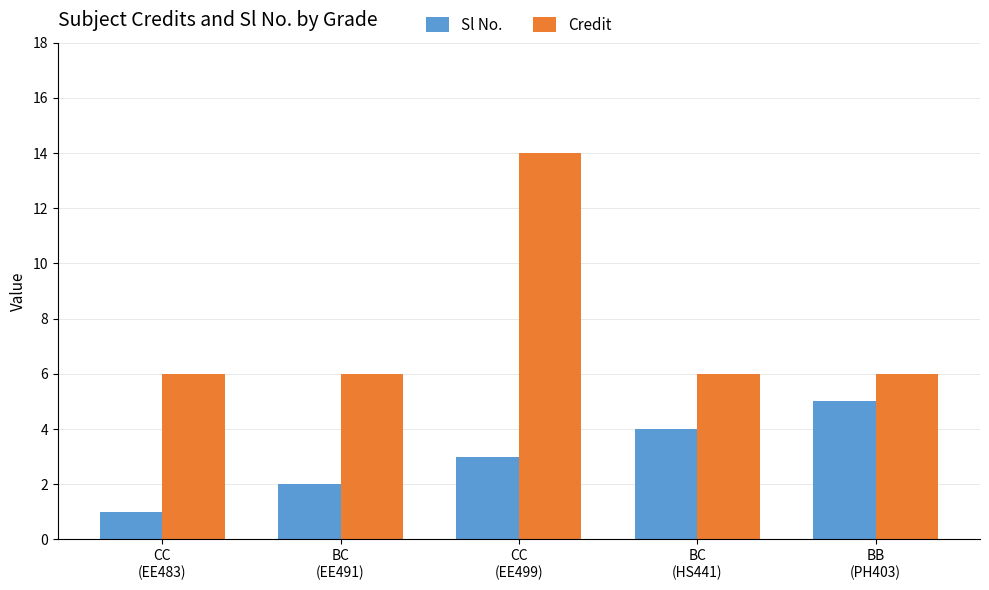

At how many categories does at least one series exceed 10?

1